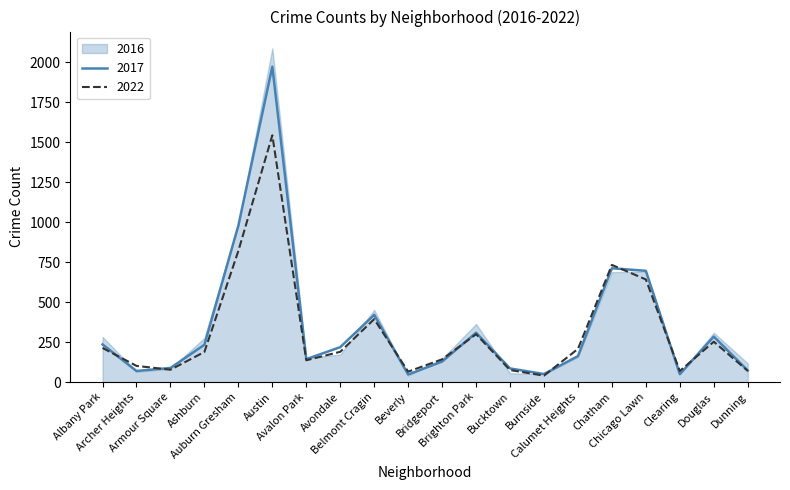

What is the minimum value for 2017?

47